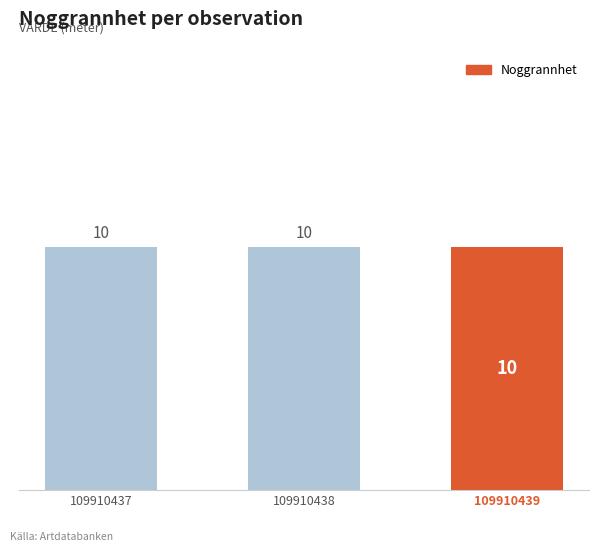

At which category does the chart reach its peak across all series?

109910437